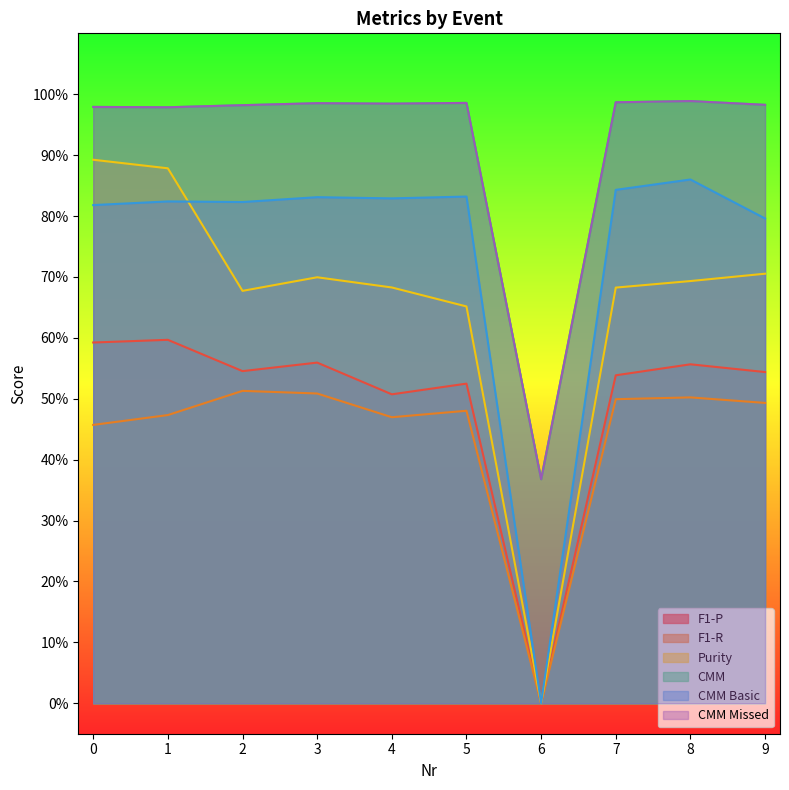

In F1-R, how many points are lower than both neighbors (excluding endpoints)?

2